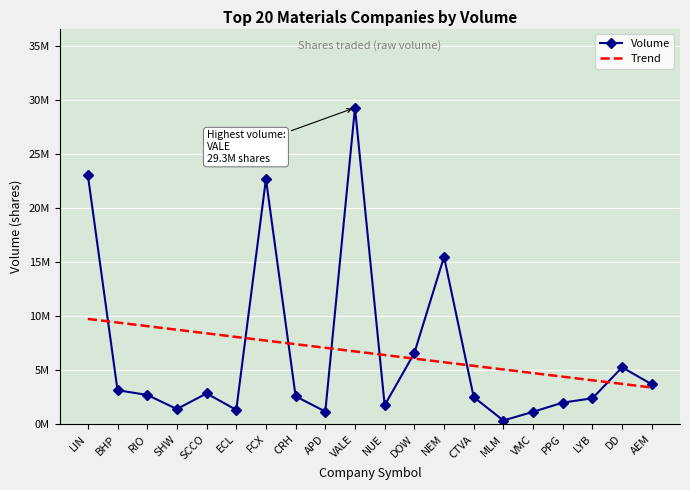

True or false: Trend has a value of 3744290.8 at DD.

True